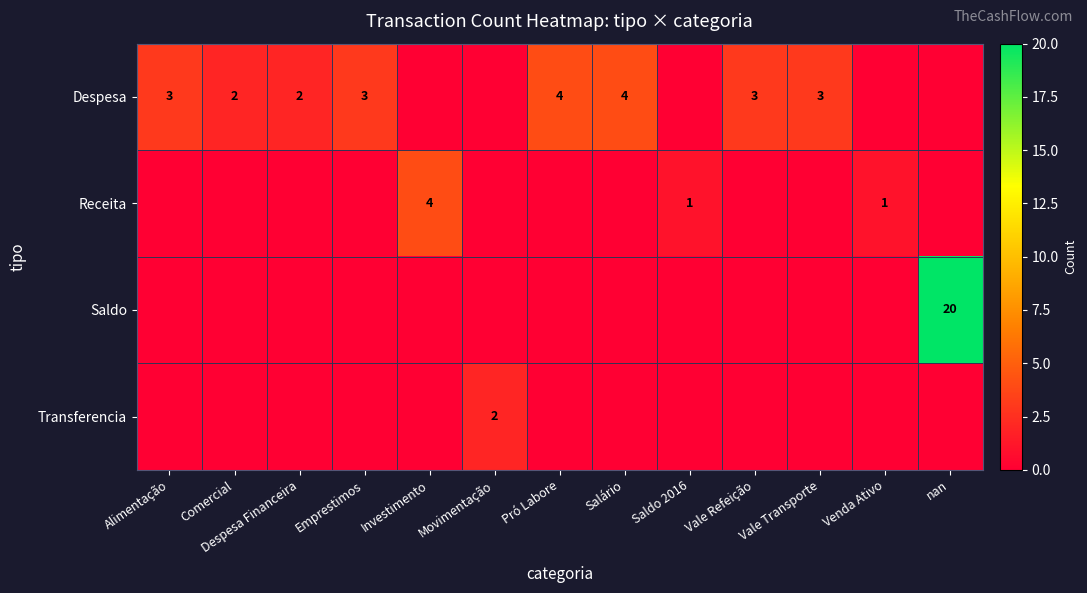

The Transferencia series shows 2 at Movimentação. True or false?

True